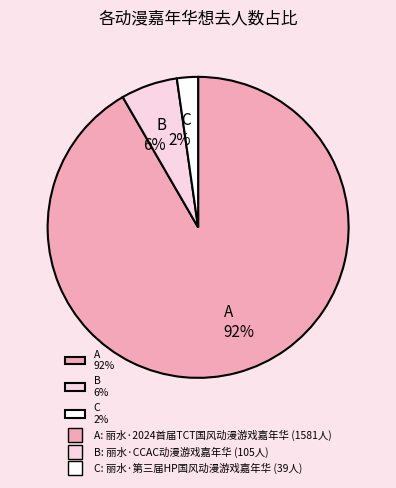

True or false: B 6% accounts for 20% of the total.

False